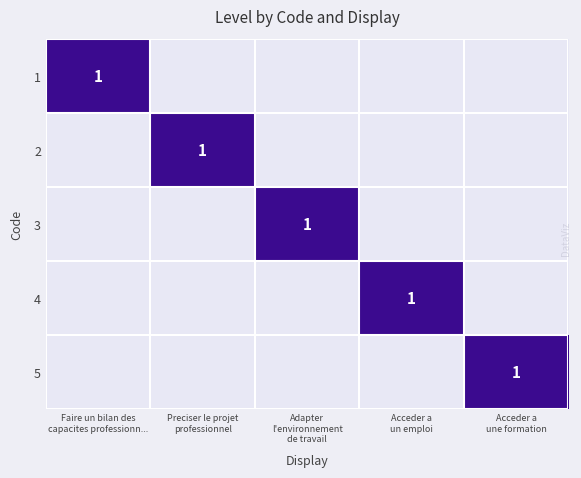

What value does the 5 series have at Acceder a une formation?

1